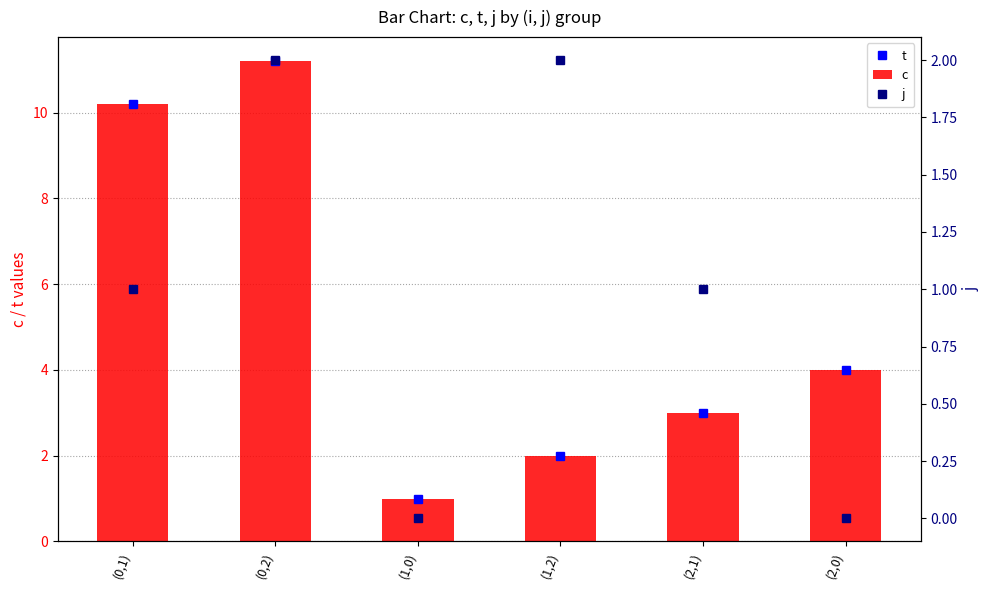

Reading right to left, extract all data points from this chart.

t: (2,0)=4.0	(2,1)=3.0	(1,2)=2.0	(1,0)=1.0	(0,2)=11.2	(0,1)=10.2
c: (2,0)=4.0	(2,1)=3.0	(1,2)=2.0	(1,0)=1.0	(0,2)=11.2	(0,1)=10.2
j: (2,0)=0.0	(2,1)=1.0	(1,2)=2.0	(1,0)=0.0	(0,2)=2.0	(0,1)=1.0